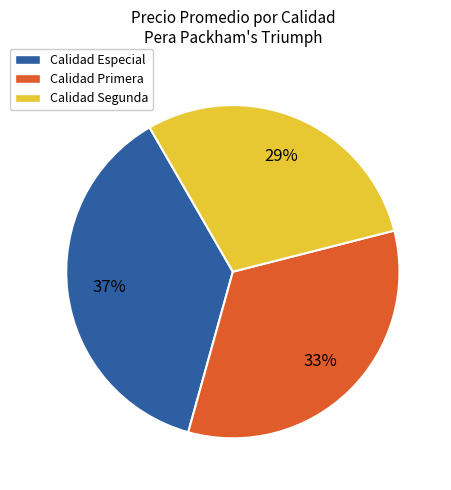

True or false: Calidad Especial accounts for 37% of the total.

True